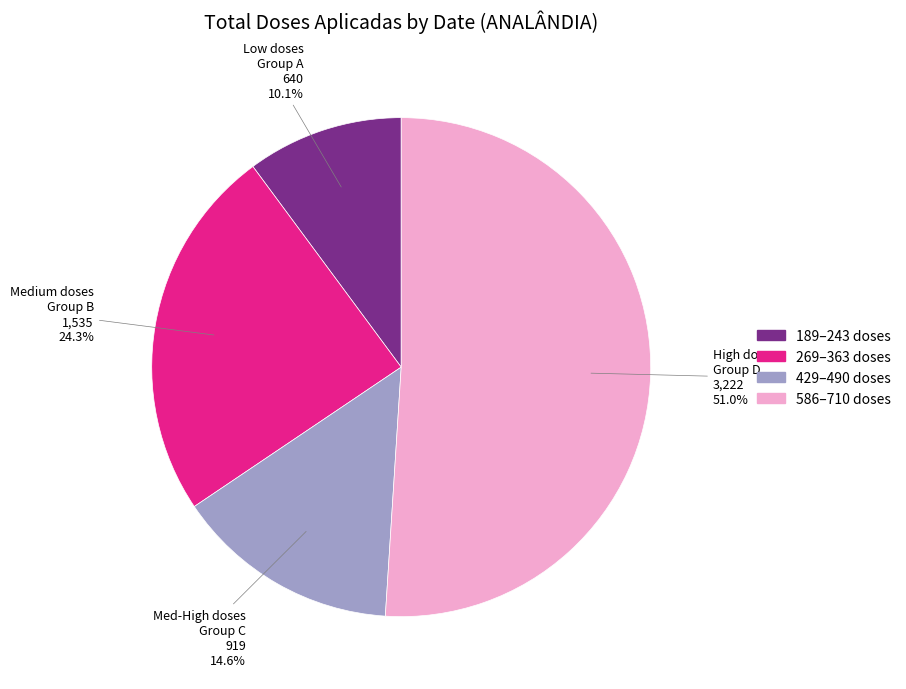

To the nearest percent, what is the difference between the largest and smallest slice percentages?

41%